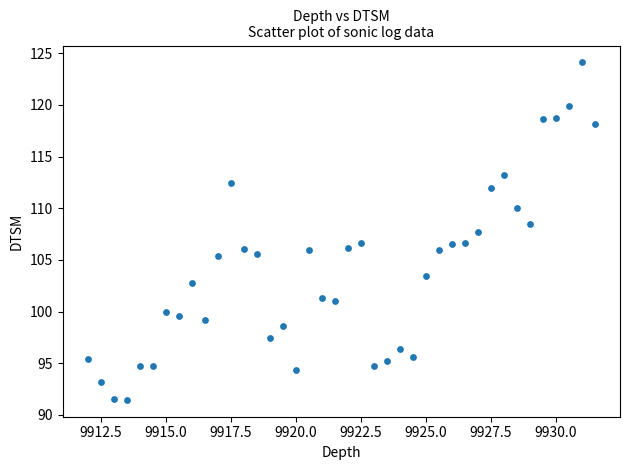

What is the range of X values (max minus min)?

19.5